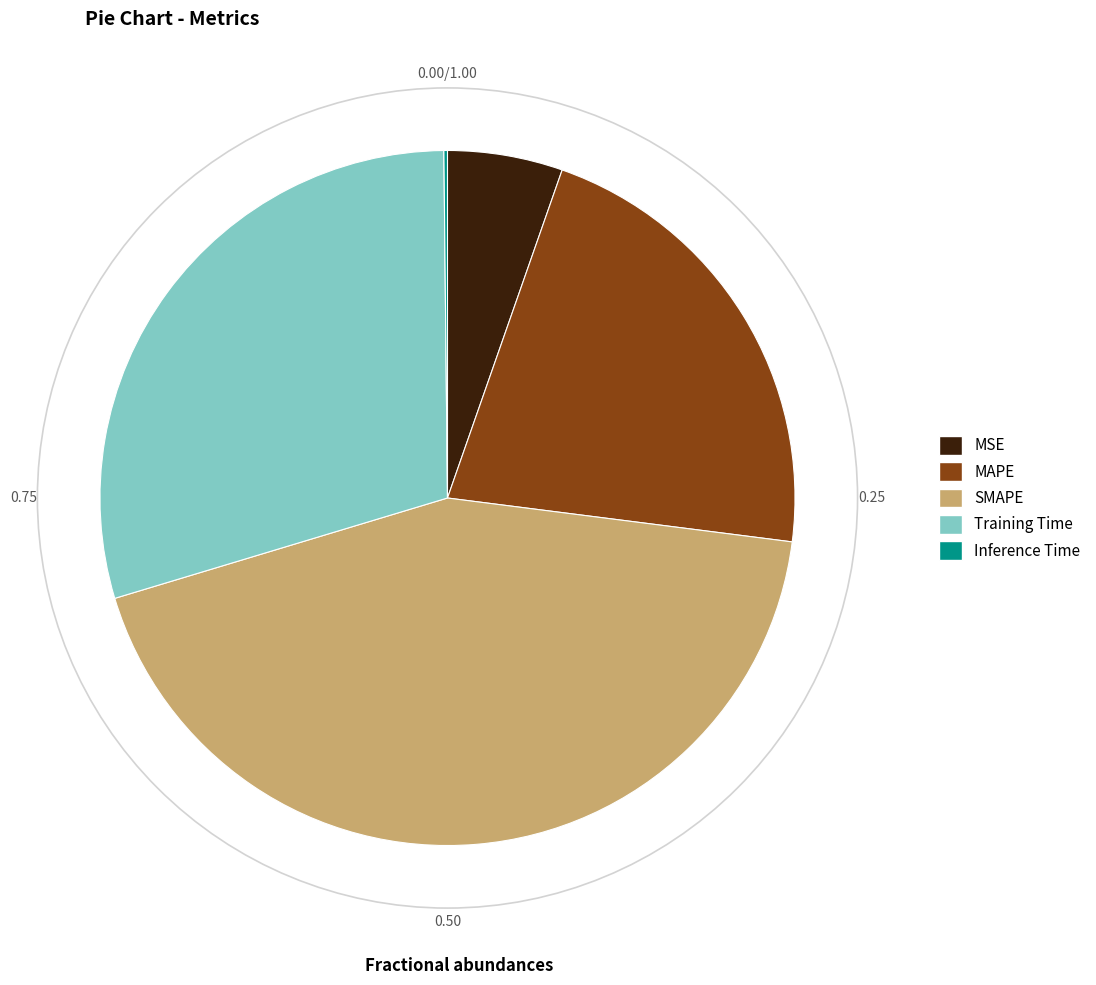

Between SMAPE and MSE, which is larger?

SMAPE